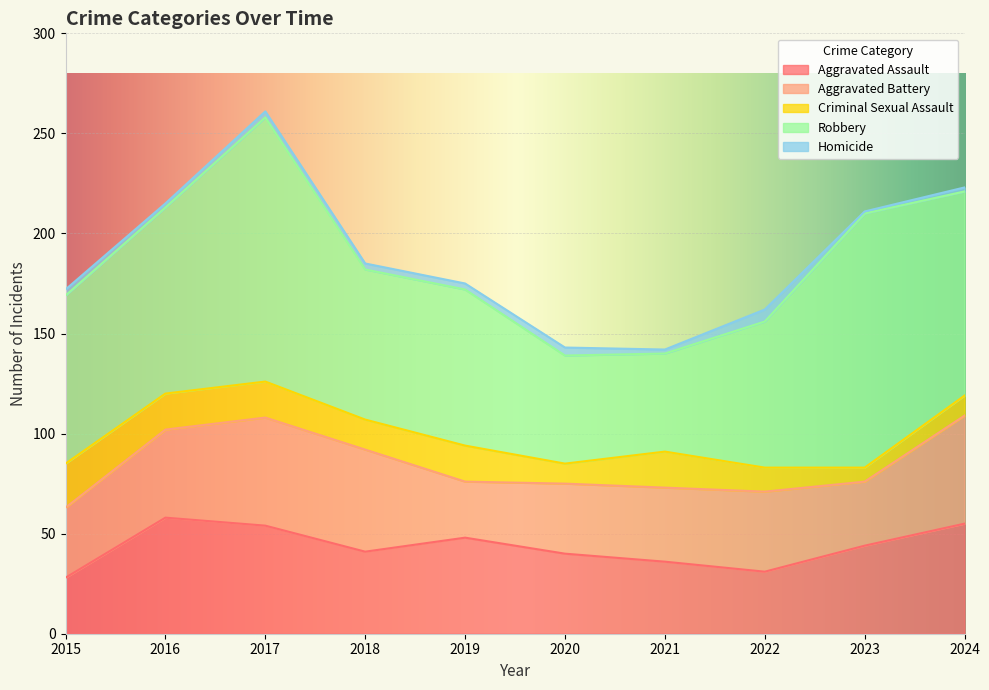

What is the value of the Homicide point at the 7th from the left?

2